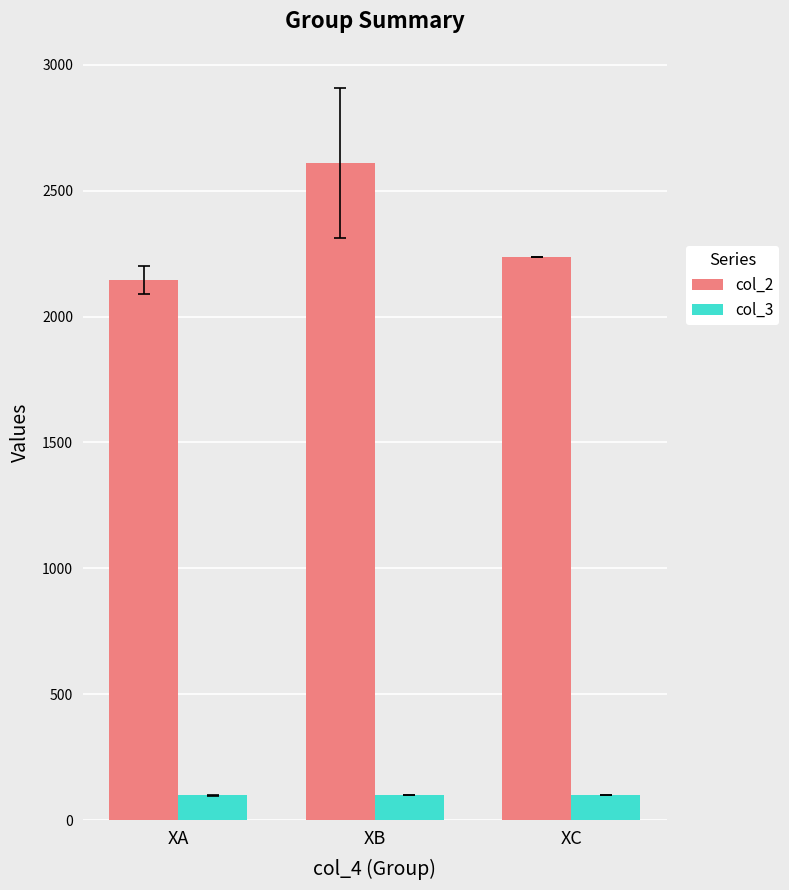

Between XB and XC, which series saw the biggest shift?

col_2